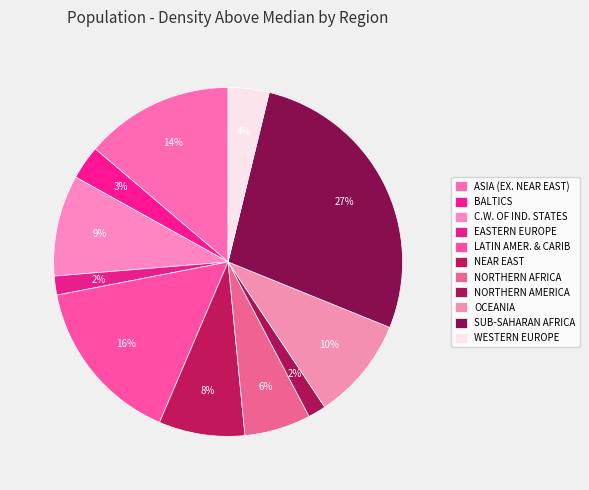

Count the number of slices in the pie.

11